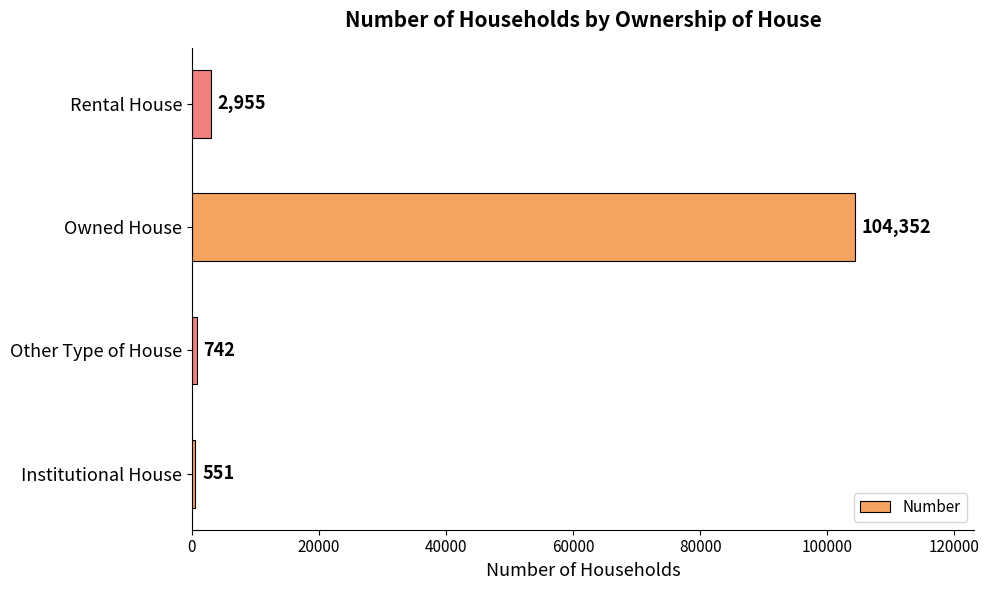

True or false: the data shows 742 at Other Type of House.

True